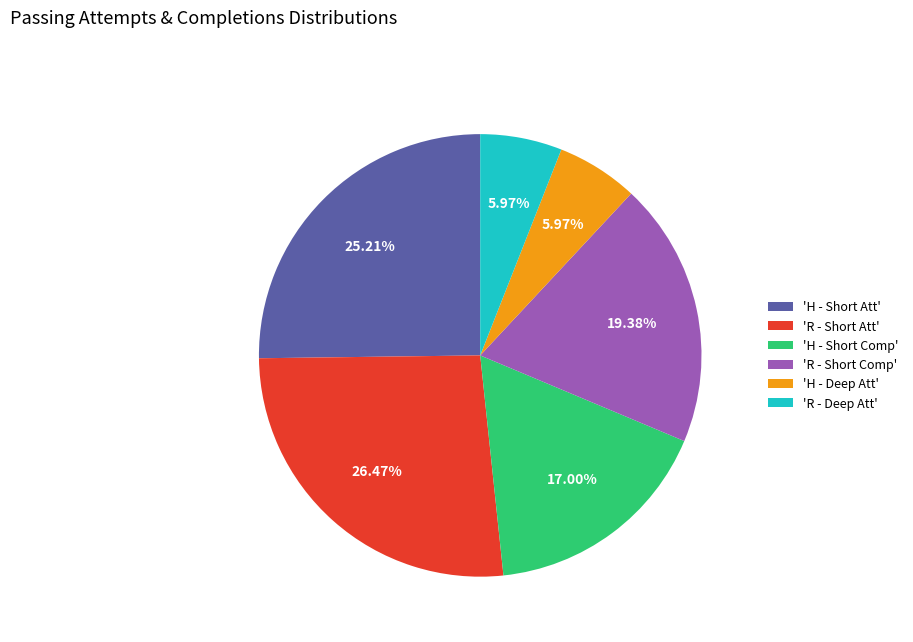

How many slices are in this pie chart?

6